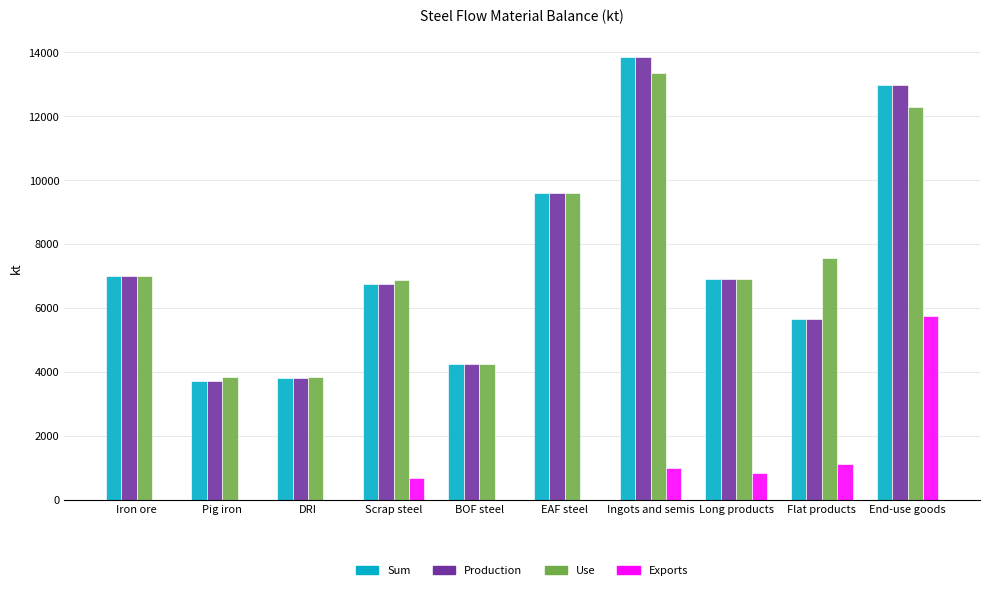

At which label is Sum closest to 8776?

EAF steel